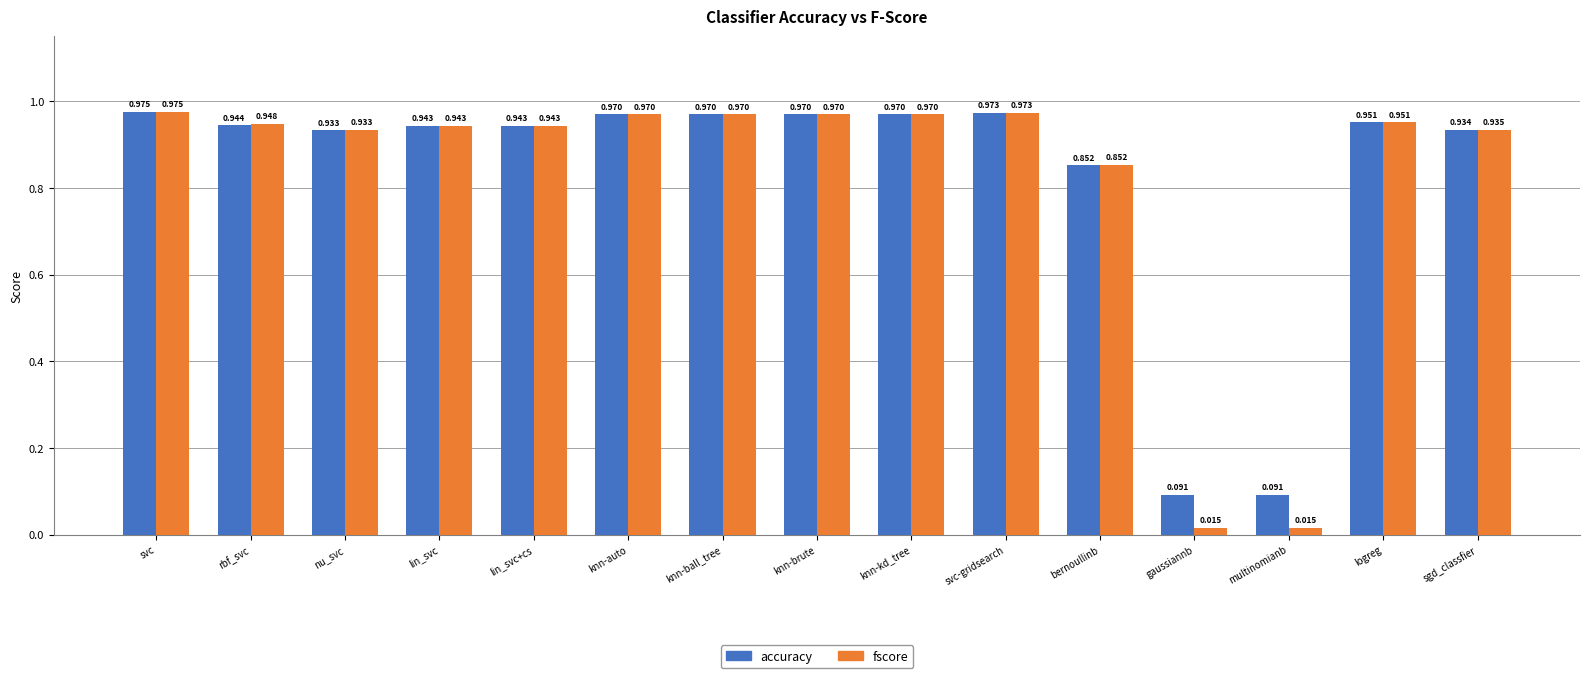

Rank the series by their average value, from highest to lowest.

accuracy, fscore